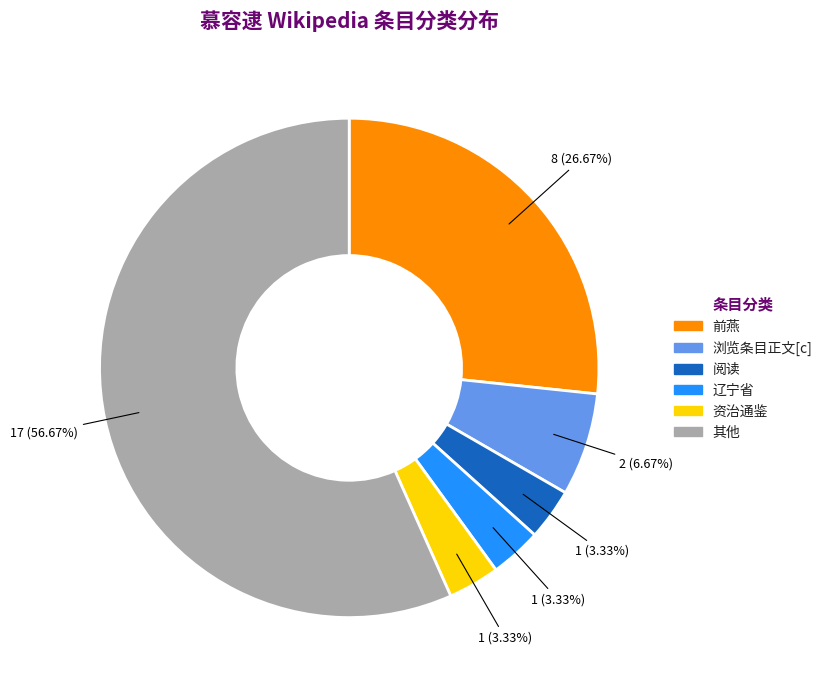

Is there a majority slice in this chart?

Yes